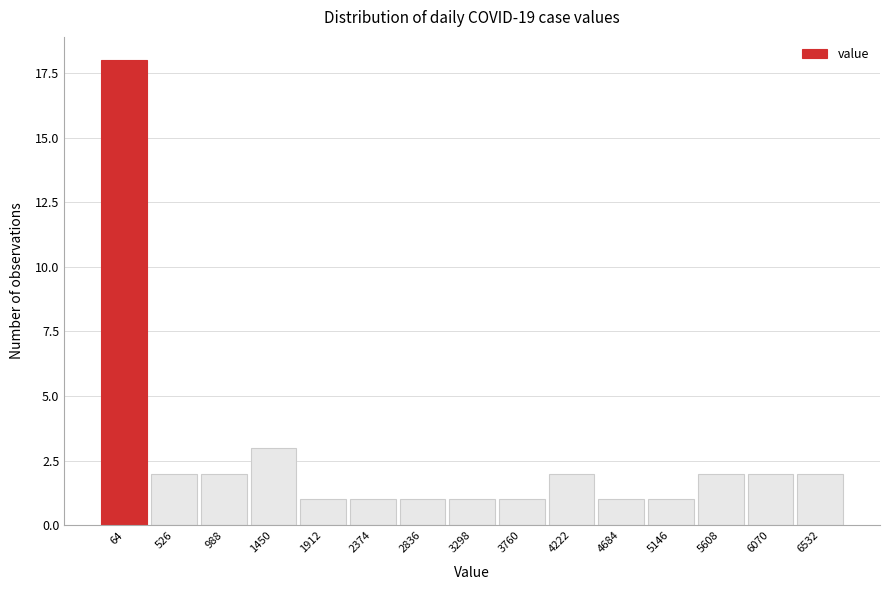

Reading left to right, extract all data points from this chart.

64=18	526=2	988=2	1450=3	1912=1	2374=1	2836=1	3298=1	3760=1	4222=2	4684=1	5146=1	5608=2	6070=2	6532=2